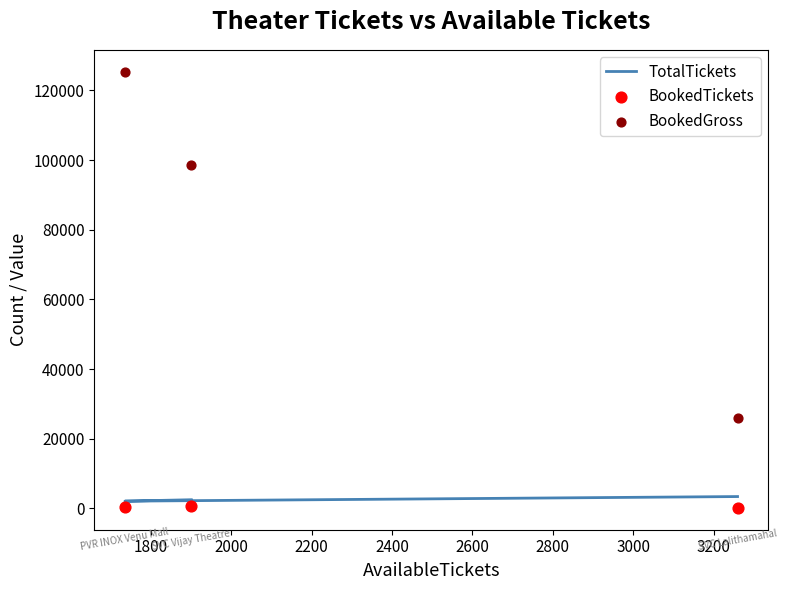

At how many categories does at least one series exceed 28237?

2